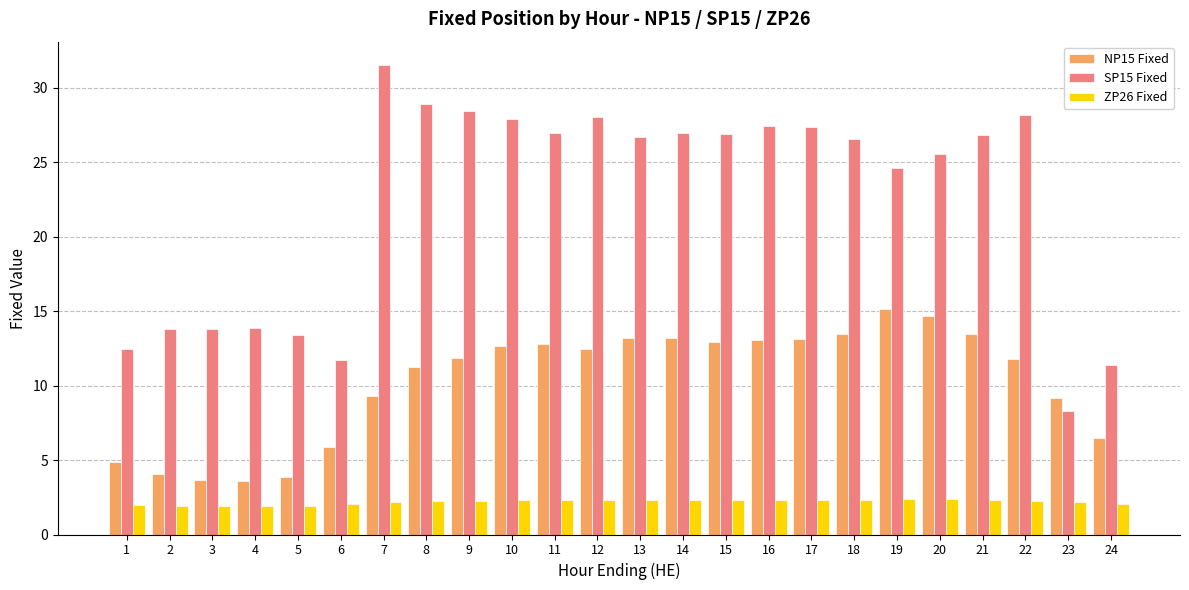

The ZP26 Fixed series shows 3.7 at 12. True or false?

False